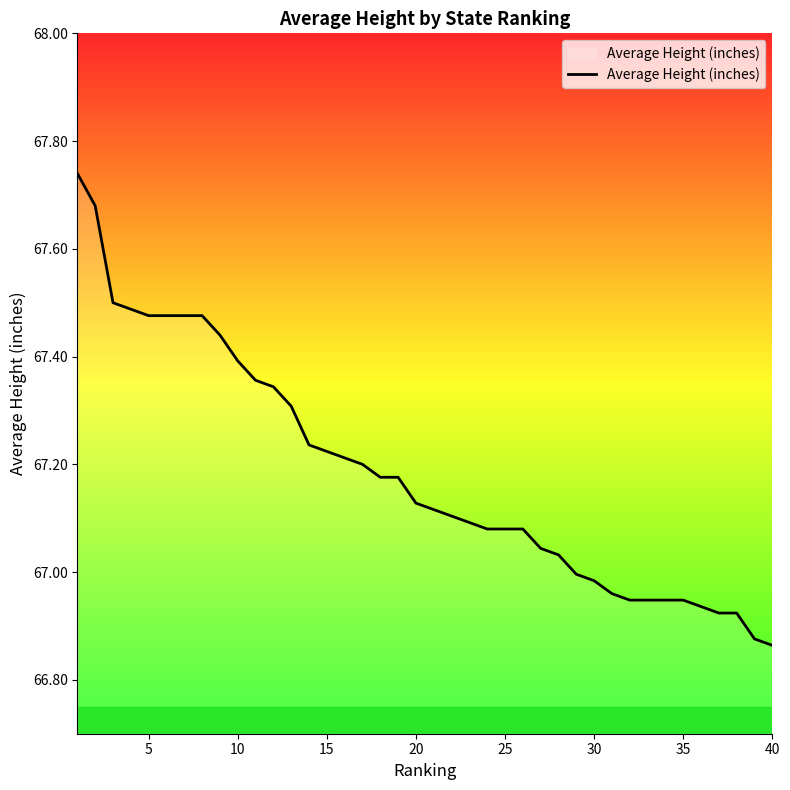

What is the difference between the maximum and minimum values?

0.9